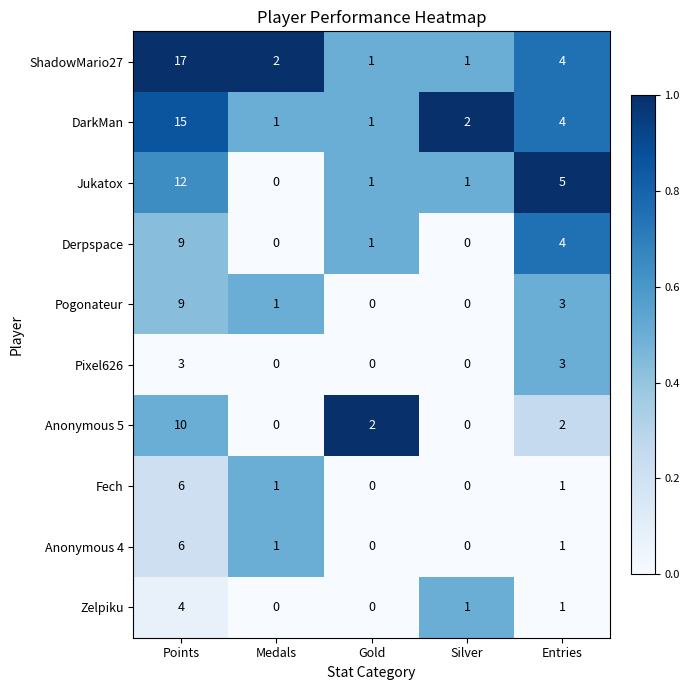

What is the total value across all series at Gold?

6